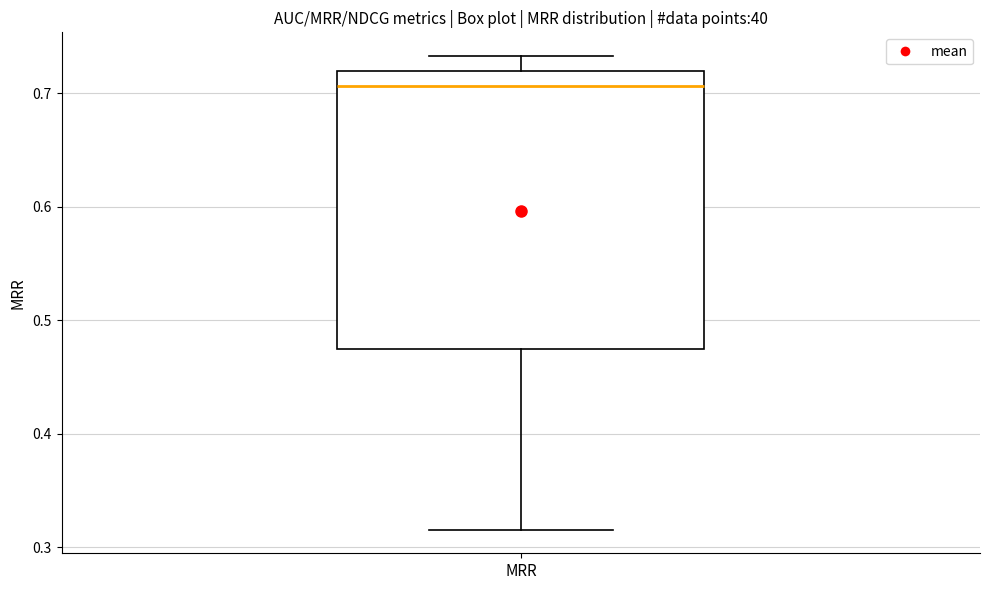

Read this box plot against the y-axis: the position of the median line, the range covered by the box, and the ends of both whiskers. The values are not printed on the chart, so give them approximately, as read against the axis.

median 0.71, box 0.48 to 0.72, whiskers 0.32 to 0.73